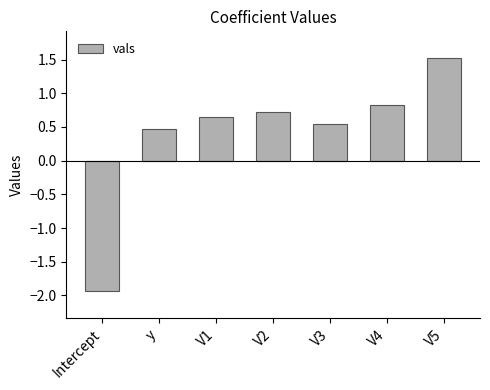

What is the change in value from V1 to V3?

-0.1